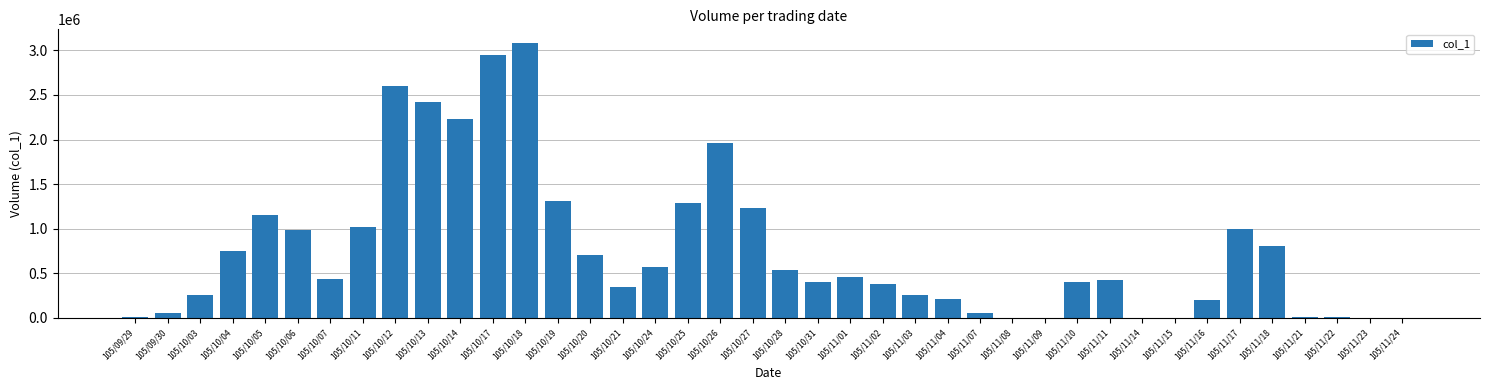

Which category has the highest value across all series?

105/10/18